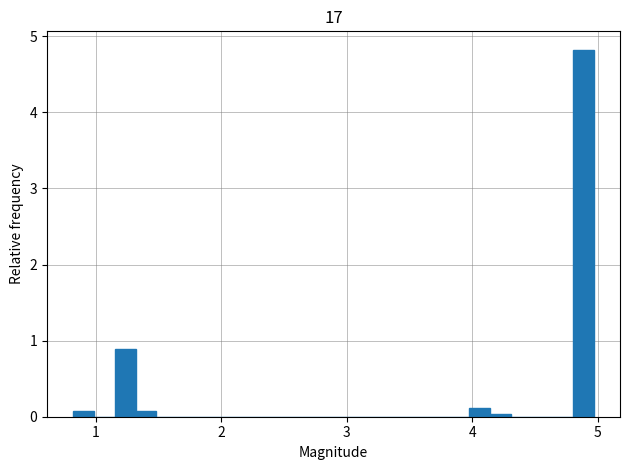

Read against the x-axis, roughly where is the centre of the tallest bar?

4.9